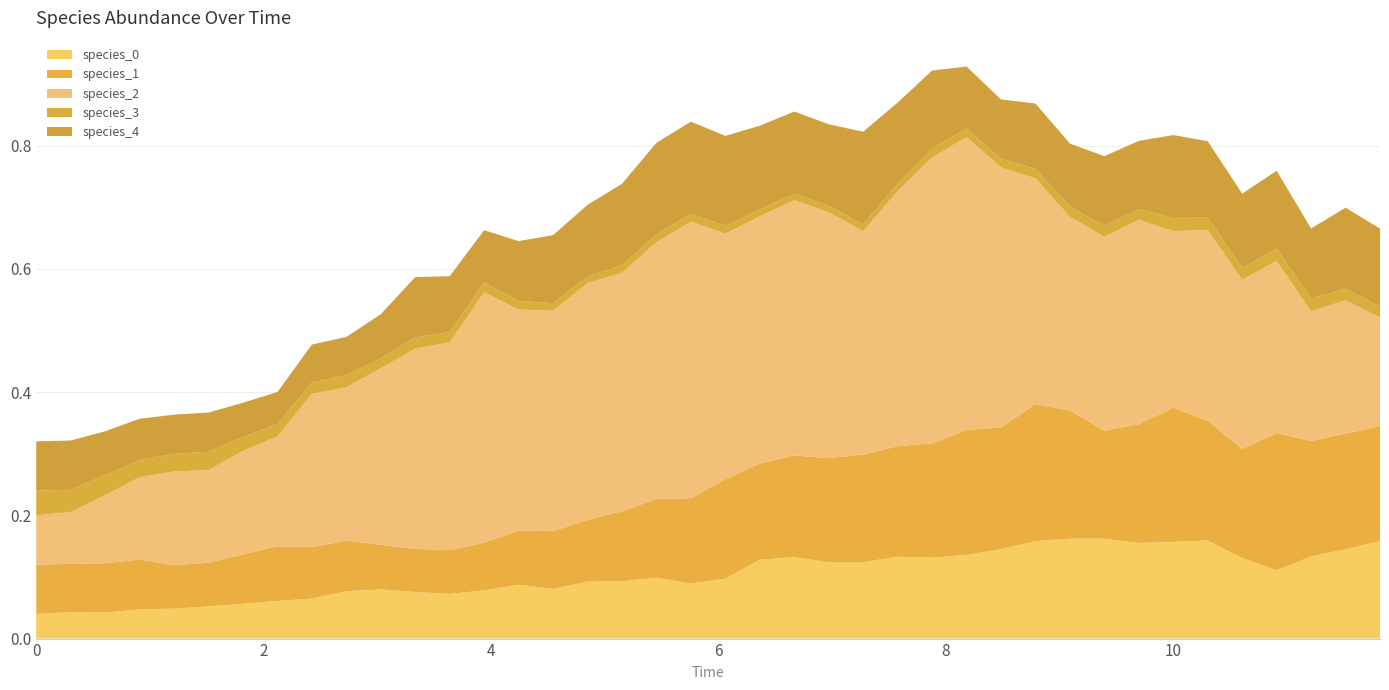

Reading right to left, extract all data points from this chart.

species_0: 39=0.2	38=0.1	37=0.1	36=0.1	35=0.1	34=0.2	33=0.2	32=0.2	31=0.2	30=0.2	29=0.2	28=0.1	27=0.1	26=0.1	25=0.1	24=0.1	23=0.1	22=0.1	21=0.1	20=0.1	19=0.1	18=0.1	17=0.1	16=0.1	15=0.1	14=0.1	13=0.1	12=0.1	11=0.1	10=0.1	9=0.1	8=0.1	7=0.1	6=0.1	5=0.1	4=0.0	3=0.0	2=0.0	1=0.0	0=0.0
species_1: 39=0.2	38=0.2	37=0.2	36=0.2	35=0.2	34=0.2	33=0.2	32=0.2	31=0.2	30=0.2	29=0.2	28=0.2	27=0.2	26=0.2	25=0.2	24=0.2	23=0.2	22=0.2	21=0.2	20=0.2	19=0.1	18=0.1	17=0.1	16=0.1	15=0.1	14=0.1	13=0.1	12=0.1	11=0.1	10=0.1	9=0.1	8=0.1	7=0.1	6=0.1	5=0.1	4=0.1	3=0.1	2=0.1	1=0.1	0=0.1
species_2: 39=0.2	38=0.2	37=0.2	36=0.3	35=0.3	34=0.3	33=0.3	32=0.3	31=0.3	30=0.3	29=0.4	28=0.4	27=0.5	26=0.5	25=0.4	24=0.4	23=0.4	22=0.4	21=0.4	20=0.4	19=0.4	18=0.4	17=0.4	16=0.4	15=0.4	14=0.4	13=0.4	12=0.3	11=0.3	10=0.3	9=0.2	8=0.2	7=0.2	6=0.2	5=0.2	4=0.2	3=0.1	2=0.1	1=0.1	0=0.1
species_3: 39=0.0	38=0.0	37=0.0	36=0.0	35=0.0	34=0.0	33=0.0	32=0.0	31=0.0	30=0.0	29=0.0	28=0.0	27=0.0	26=0.0	25=0.0	24=0.0	23=0.0	22=0.0	21=0.0	20=0.0	19=0.0	18=0.0	17=0.0	16=0.0	15=0.0	14=0.0	13=0.0	12=0.0	11=0.0	10=0.0	9=0.0	8=0.0	7=0.0	6=0.0	5=0.0	4=0.0	3=0.0	2=0.0	1=0.0	0=0.0
species_4: 39=0.1	38=0.1	37=0.1	36=0.1	35=0.1	34=0.1	33=0.1	32=0.1	31=0.1	30=0.1	29=0.1	28=0.1	27=0.1	26=0.1	25=0.1	24=0.2	23=0.1	22=0.1	21=0.1	20=0.1	19=0.1	18=0.1	17=0.1	16=0.1	15=0.1	14=0.1	13=0.1	12=0.1	11=0.1	10=0.1	9=0.1	8=0.1	7=0.1	6=0.1	5=0.1	4=0.1	3=0.1	2=0.1	1=0.1	0=0.1